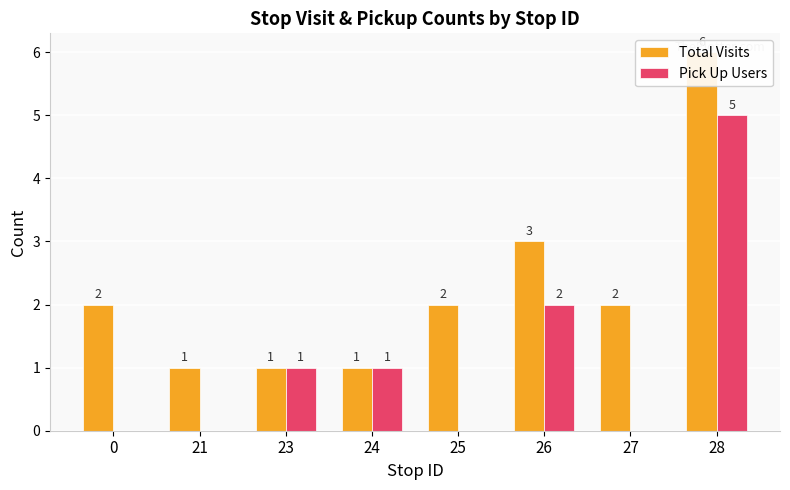

What is the difference between the highest and lowest values at 27?

2